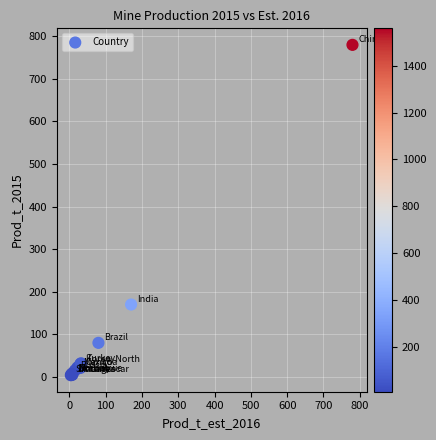

What Y value in the scatter plot is closest to 392?

170